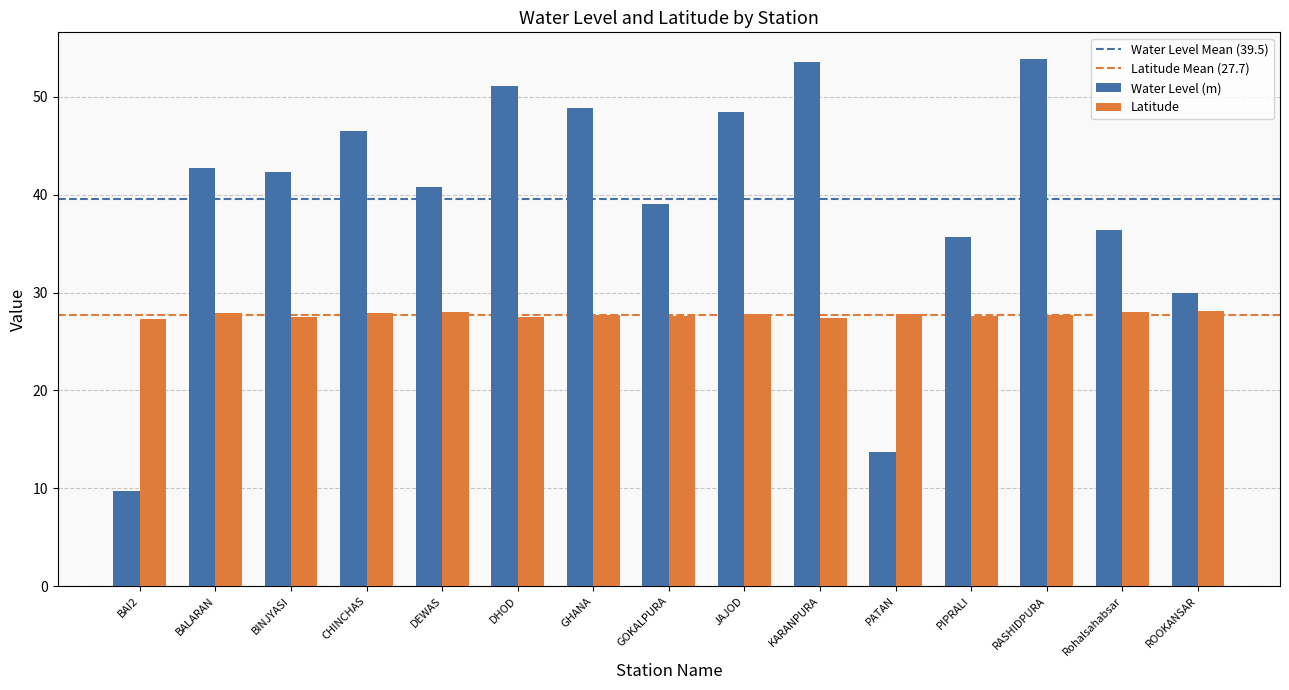

How many values in the Water Level (m) series exceed 42?

8